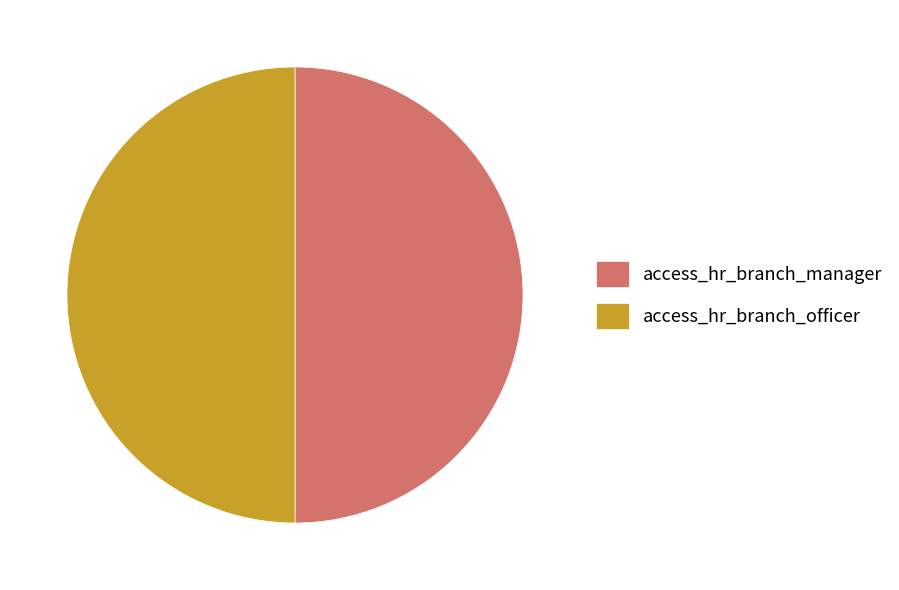

Approximately how many times larger is the value at access_hr_branch_manager compared to access_hr_branch_officer?

1.0